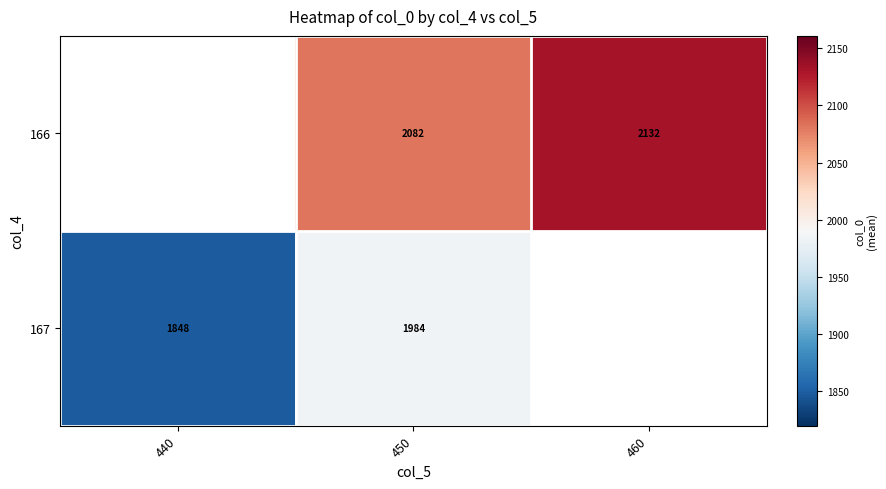

Is the value of 166 at 460 greater than the value of 167 at 450?

Yes